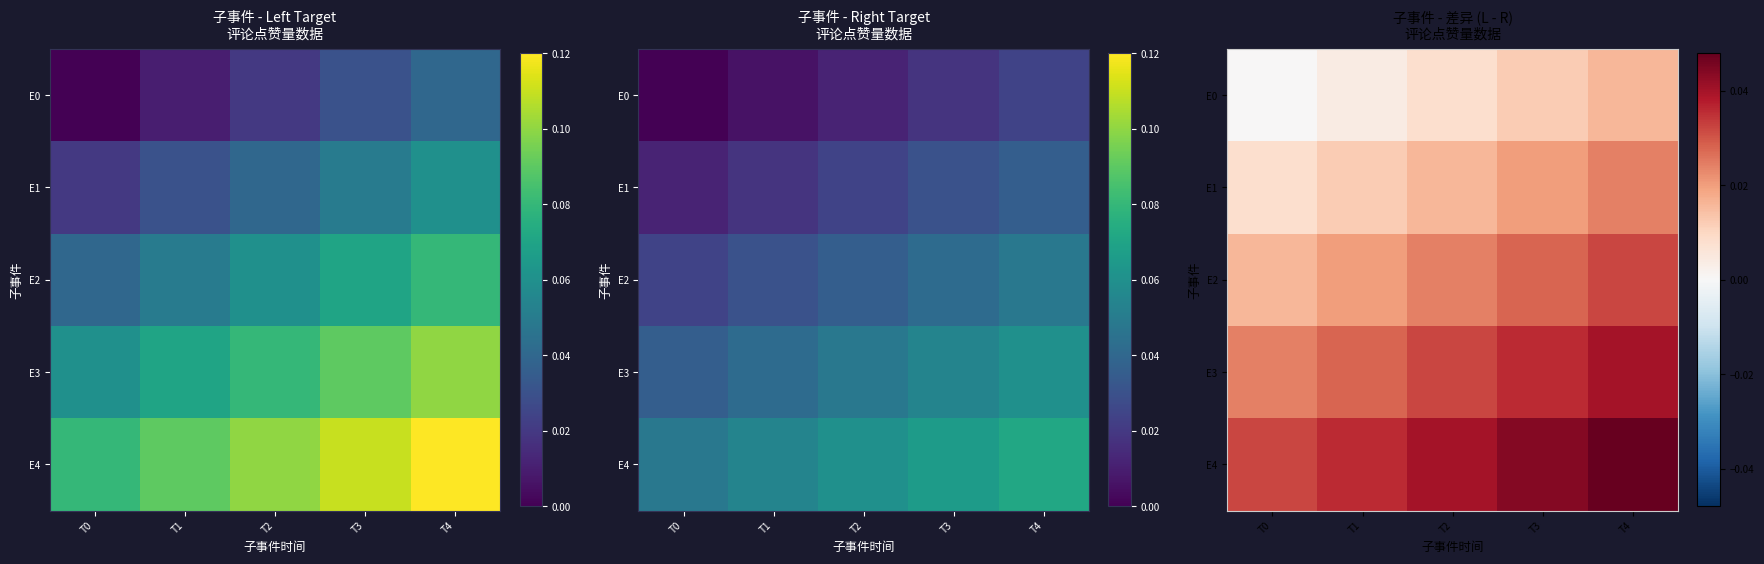

Rank the series by their maximum value, from highest to lowest.

E4, E3, E2, E1, E0